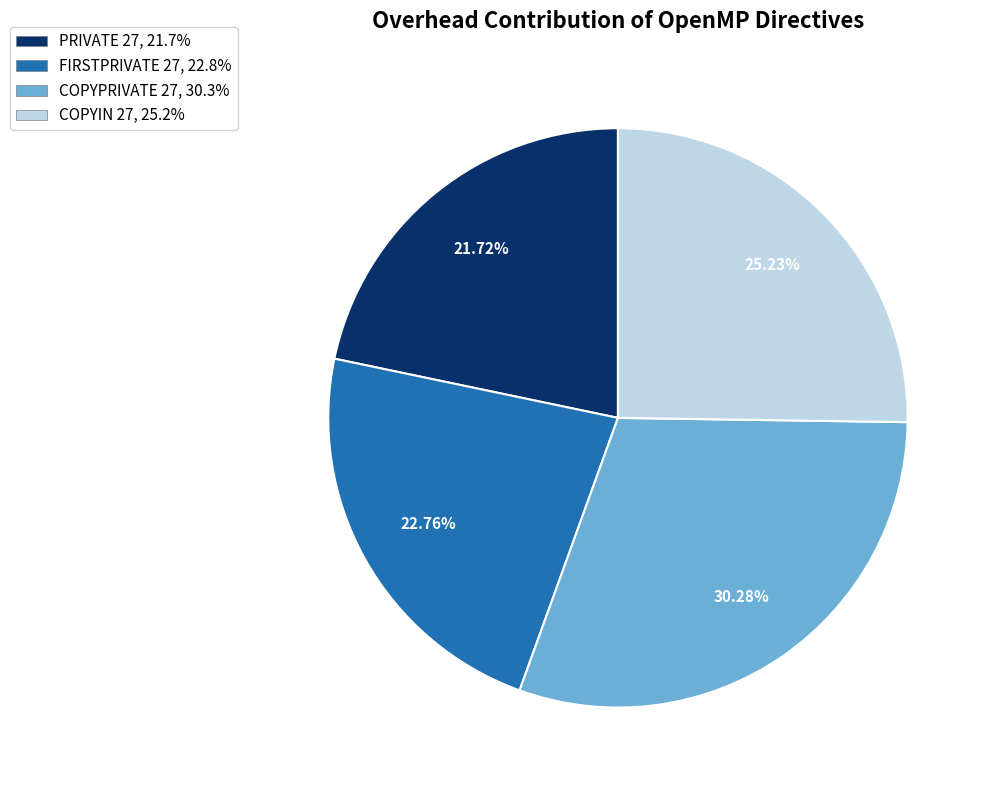

Which slice is the largest?

COPYPRIVATE 27